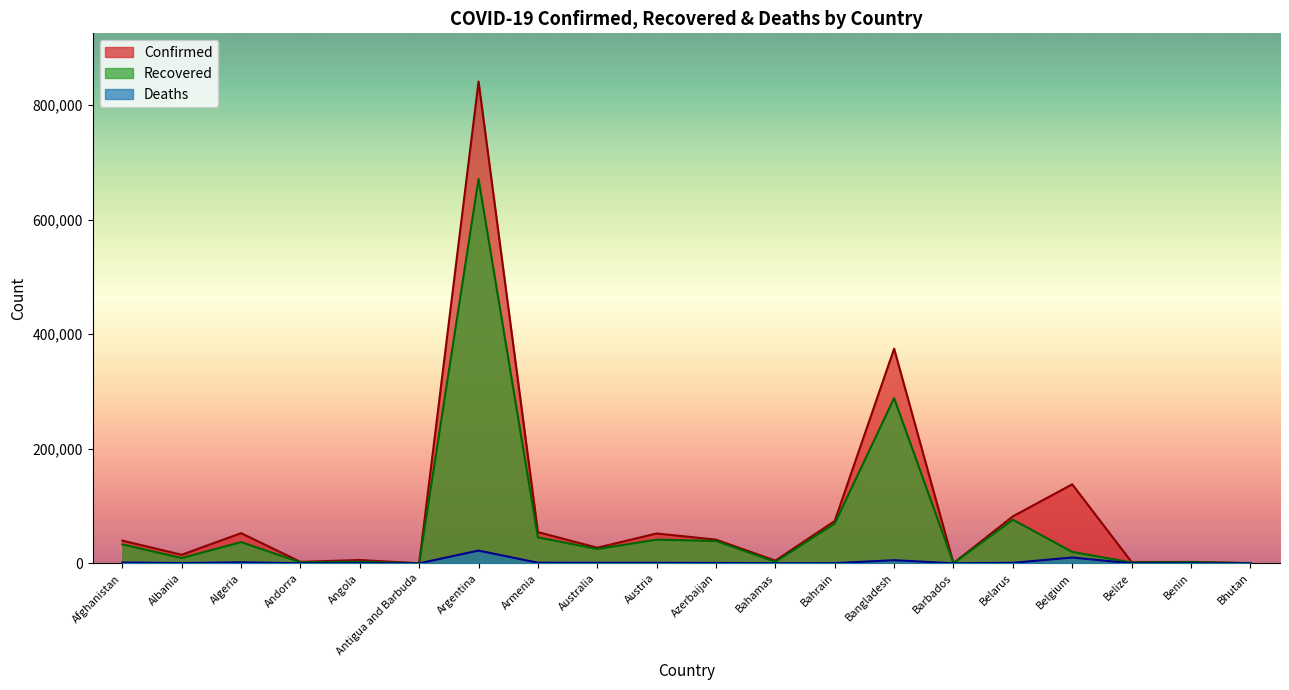

True or false: Recovered and Confirmed cross at least once.

False